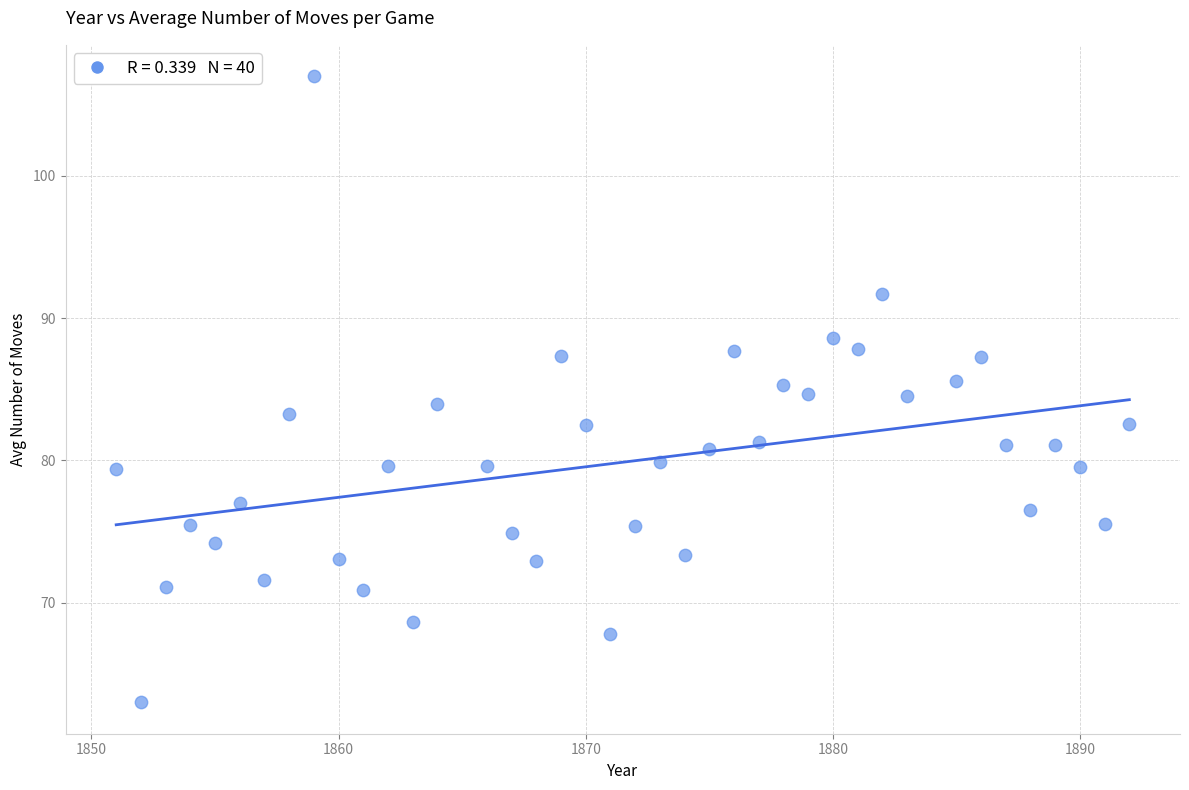

What is the range of Y values (max minus min)?

44.0